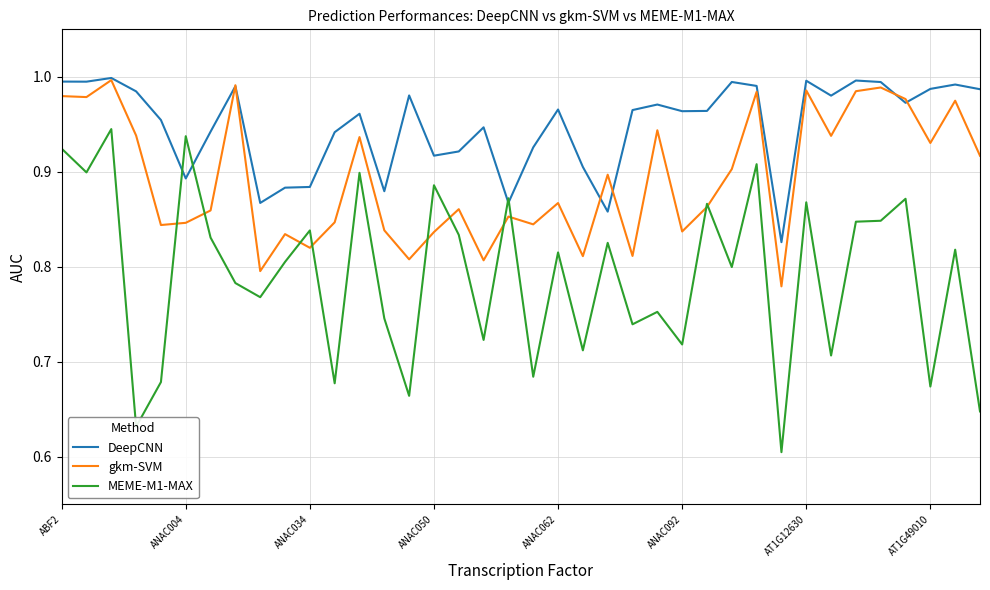

What is the sum of all MEME-M1-MAX values?

30.1